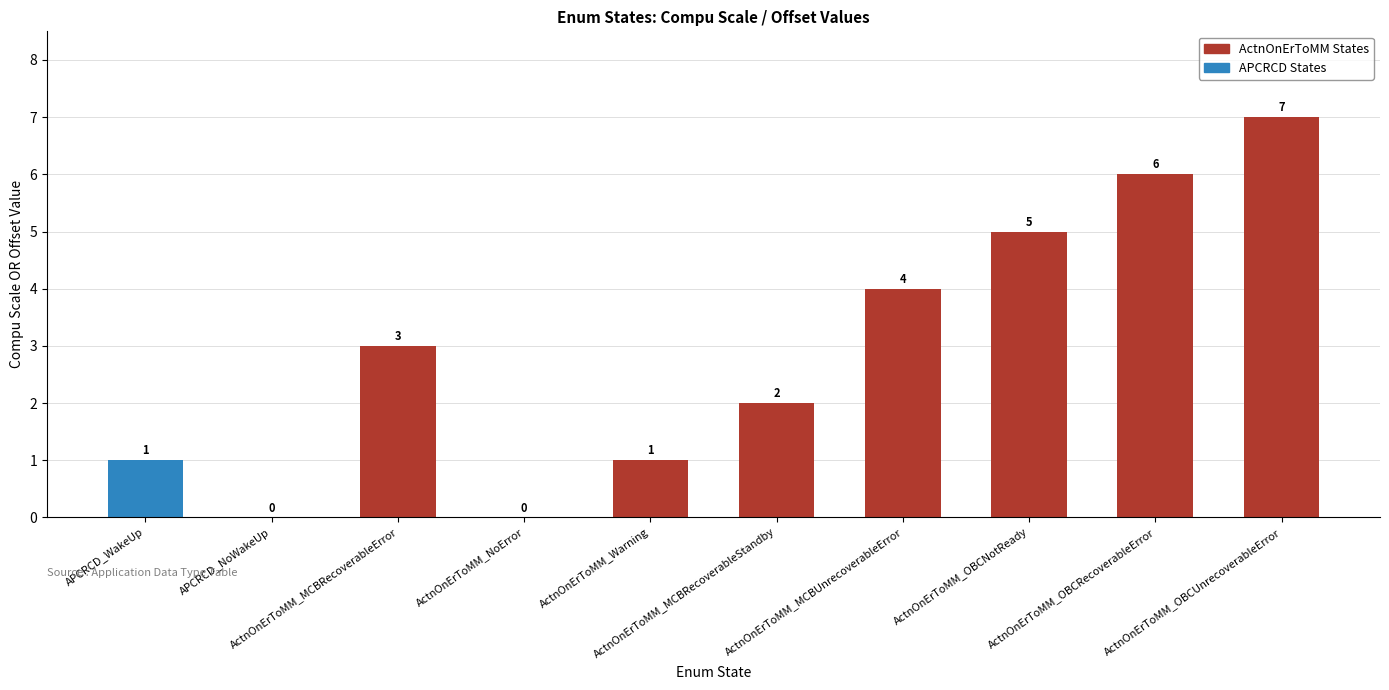

What is the change in value from ActnOnErToMM_MCBRecoverableError to ActnOnErToMM_NoError?

-3